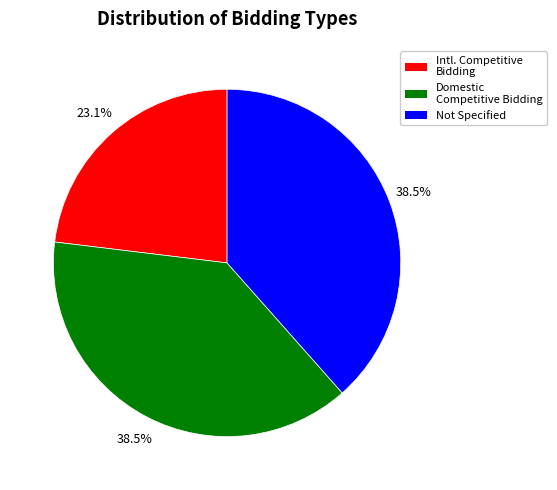

What percentage is NOT represented by Domestic Competitive Bidding?

61.5%